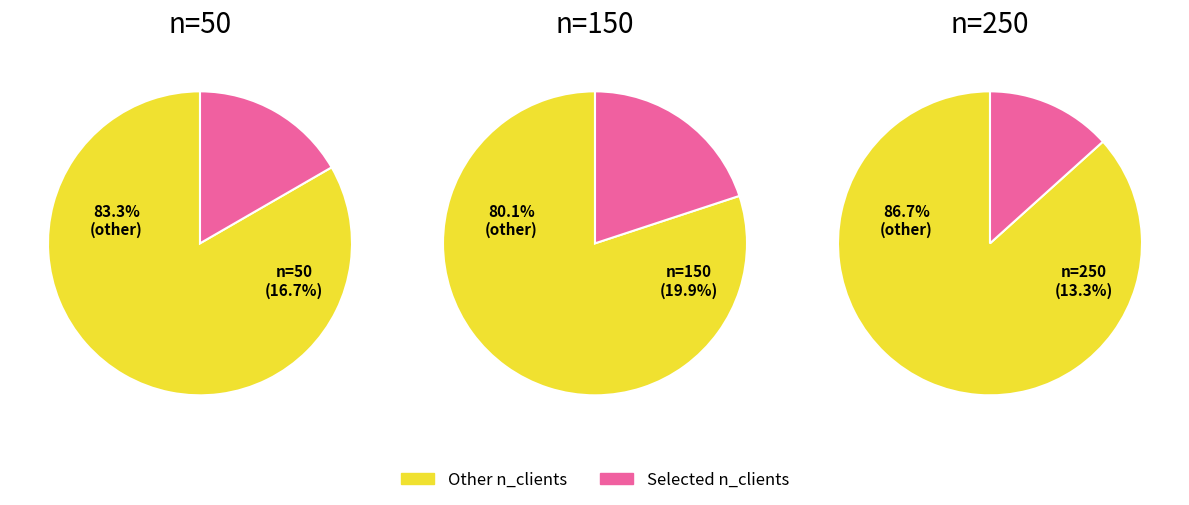

What percentage is the 150 slice, to the nearest percent?

20%